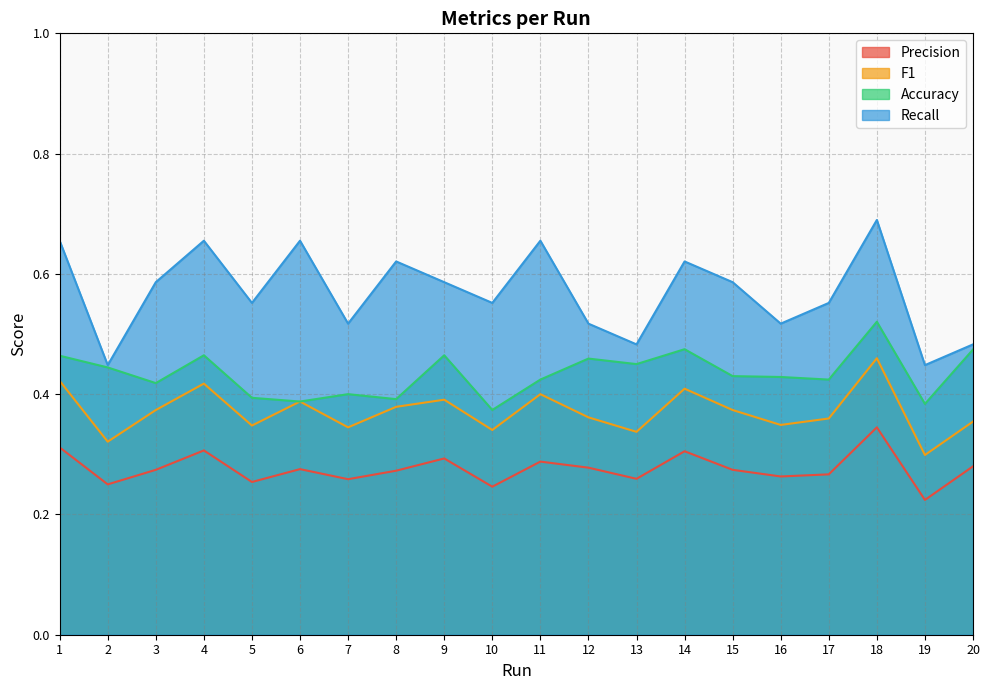

Reading left to right, list all the values displayed in this chart.

Precision: 1=0.3	2=0.2	3=0.3	4=0.3	5=0.3	6=0.3	7=0.3	8=0.3	9=0.3	10=0.2	11=0.3	12=0.3	13=0.3	14=0.3	15=0.3	16=0.3	17=0.3	18=0.3	19=0.2	20=0.3
F1: 1=0.4	2=0.3	3=0.4	4=0.4	5=0.3	6=0.4	7=0.3	8=0.4	9=0.4	10=0.3	11=0.4	12=0.4	13=0.3	14=0.4	15=0.4	16=0.3	17=0.4	18=0.5	19=0.3	20=0.4
Accuracy: 1=0.5	2=0.4	3=0.4	4=0.5	5=0.4	6=0.4	7=0.4	8=0.4	9=0.5	10=0.4	11=0.4	12=0.5	13=0.5	14=0.5	15=0.4	16=0.4	17=0.4	18=0.5	19=0.4	20=0.5
Recall: 1=0.7	2=0.4	3=0.6	4=0.7	5=0.6	6=0.7	7=0.5	8=0.6	9=0.6	10=0.6	11=0.7	12=0.5	13=0.5	14=0.6	15=0.6	16=0.5	17=0.6	18=0.7	19=0.4	20=0.5